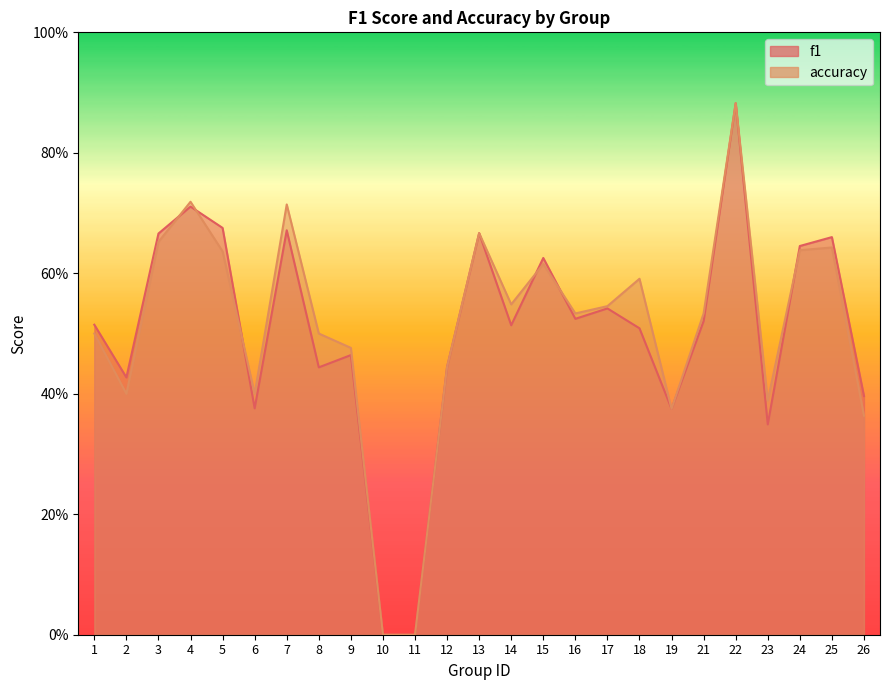

The accuracy series shows 0.4 at 12. True or false?

True